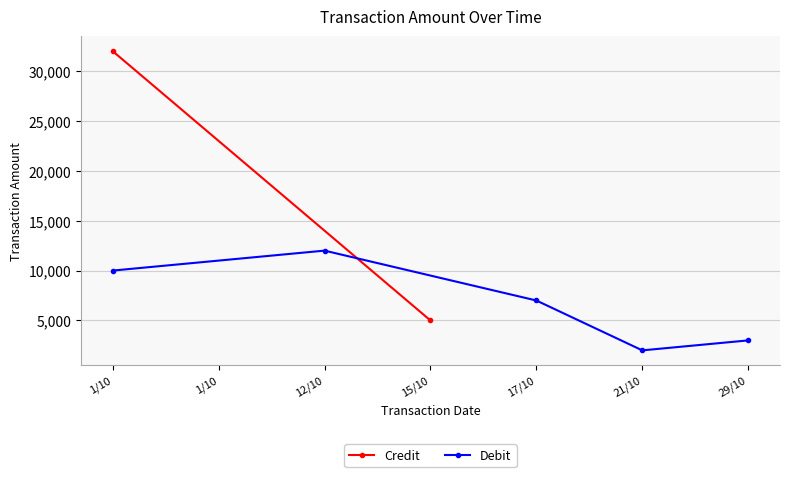

True or false: the data shows 17778 at 1/10.

False